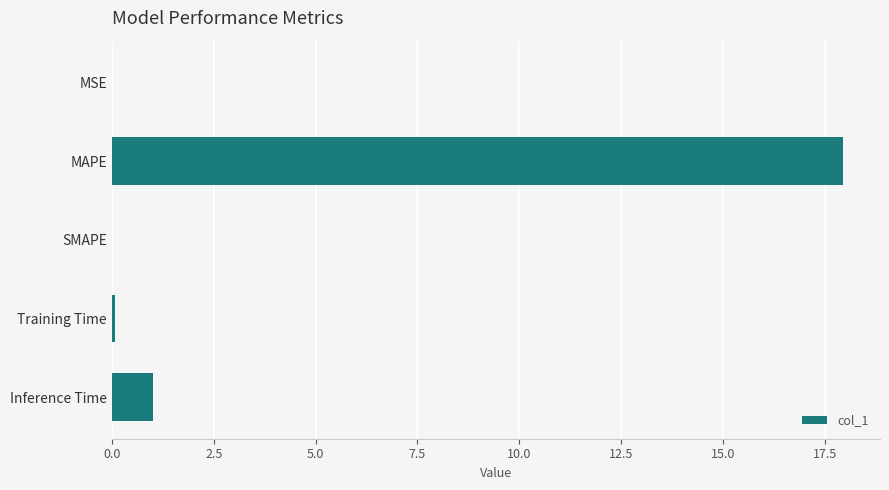

How many series are shown in this chart?

1